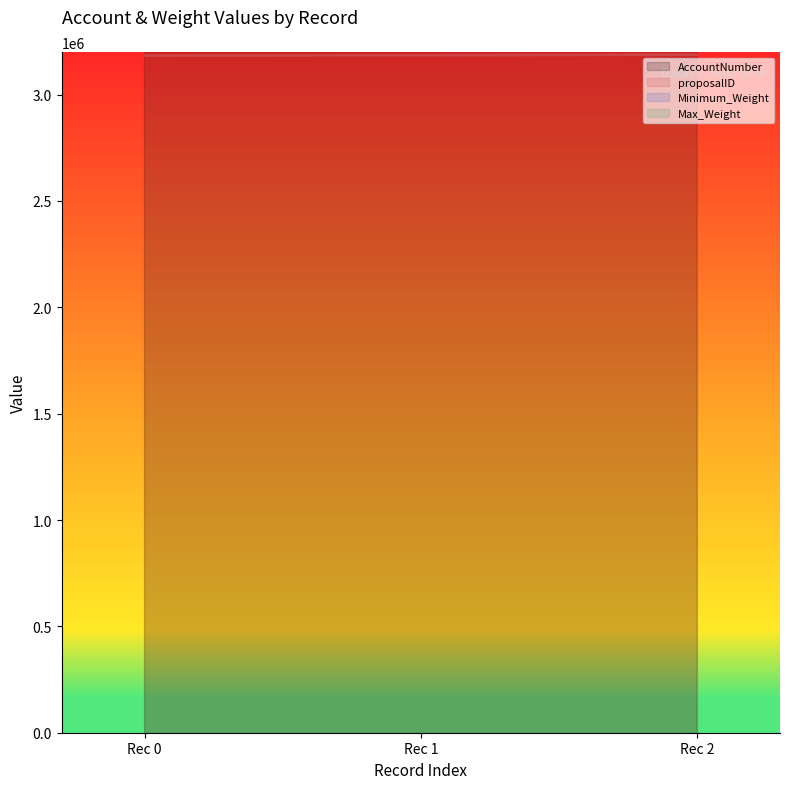

List the series in order of their peak value, lowest first.

Minimum_Weight (line), Max_Weight (line), proposalID (line), AccountNumber (line)